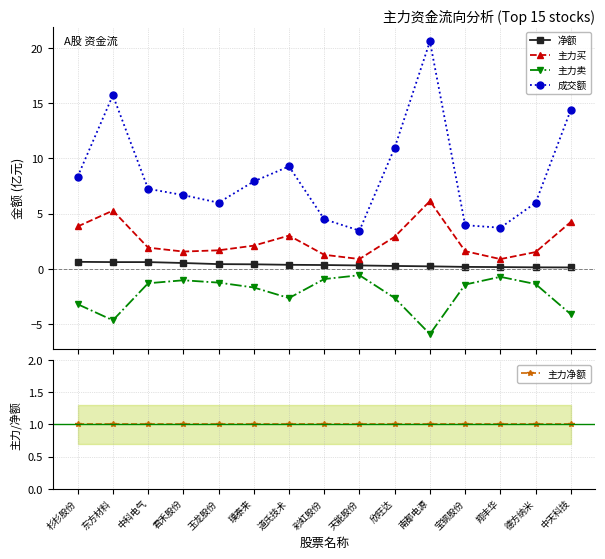

Is it true that 净额 equals 0.1 at 宝钢股份?

False